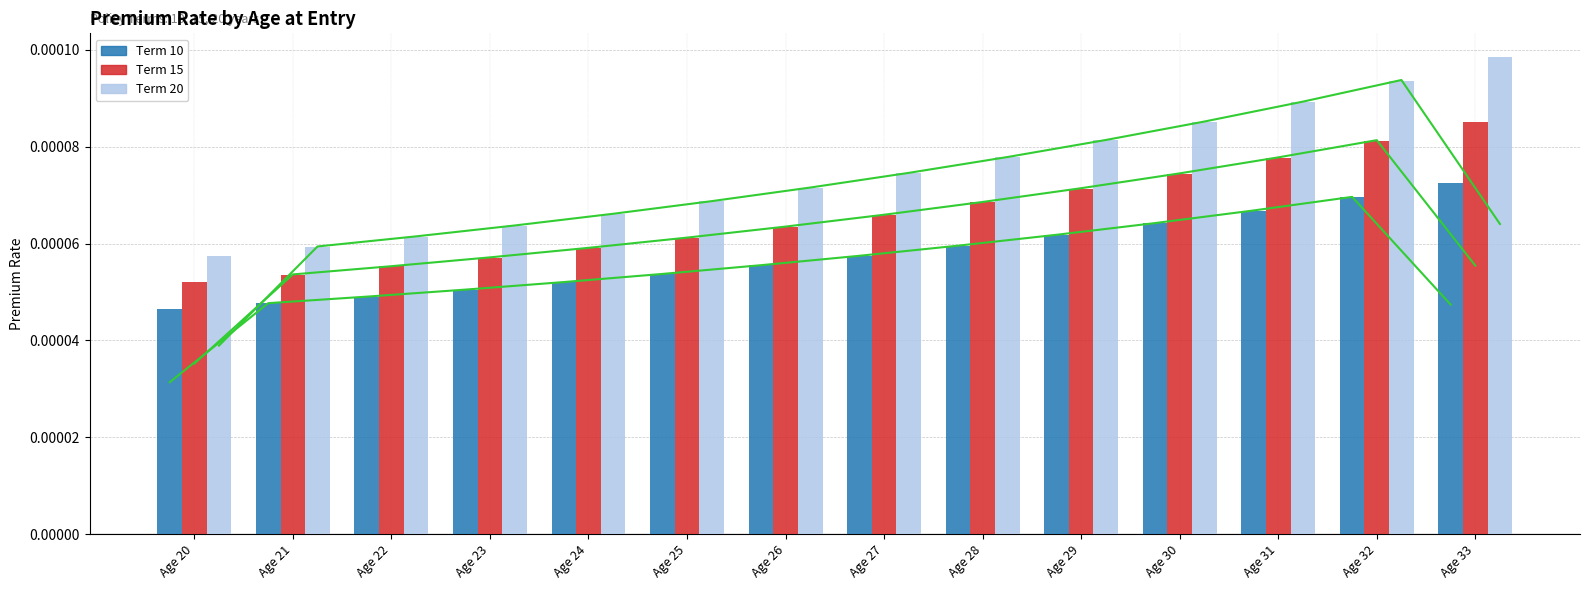

The Term 10 series shows 0.0 at Age 22. True or false?

True